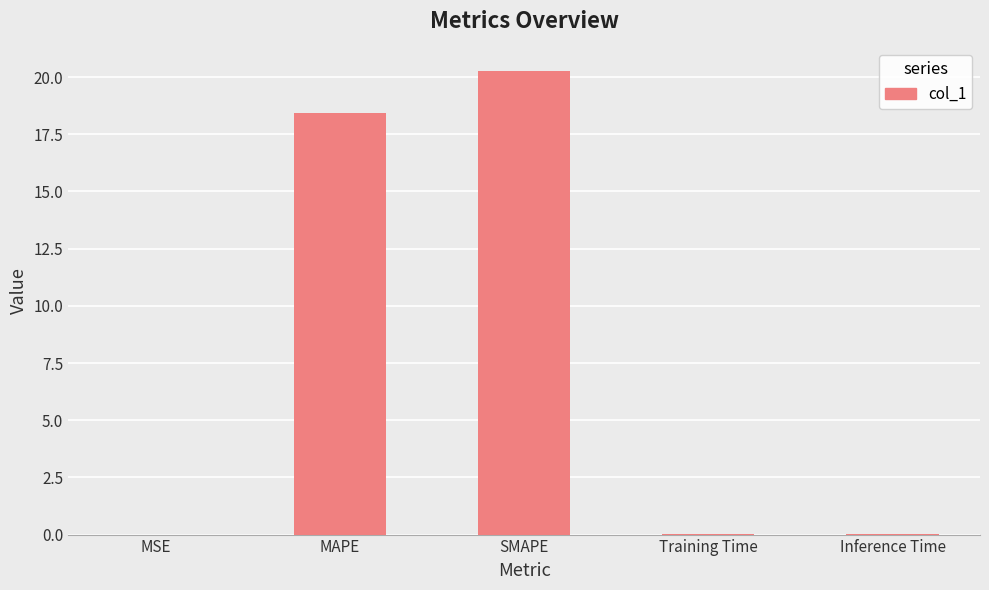

What is the maximum value shown in the chart?

20.3